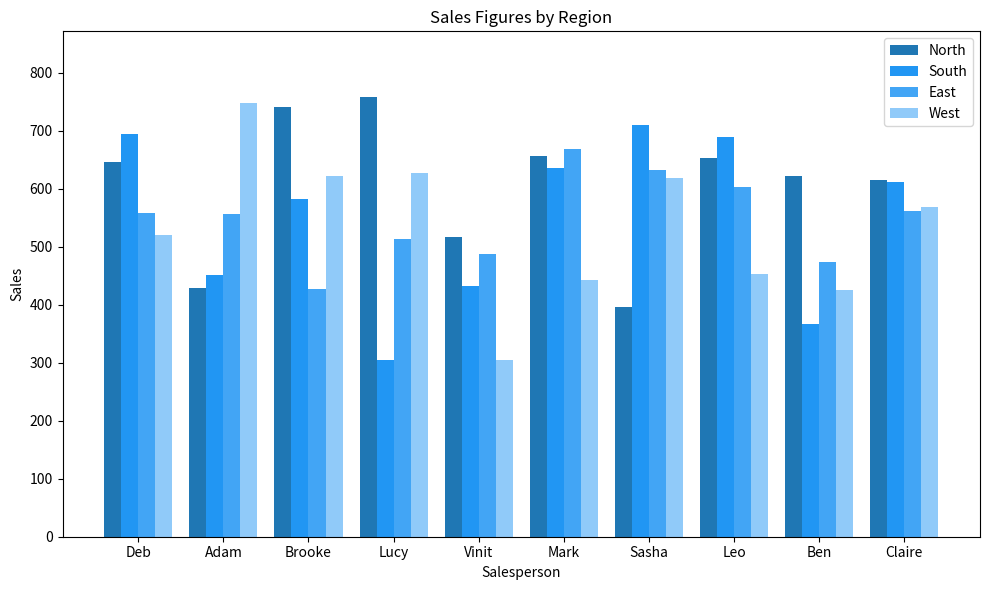

What are all the series names shown in the legend?

North, South, East, West